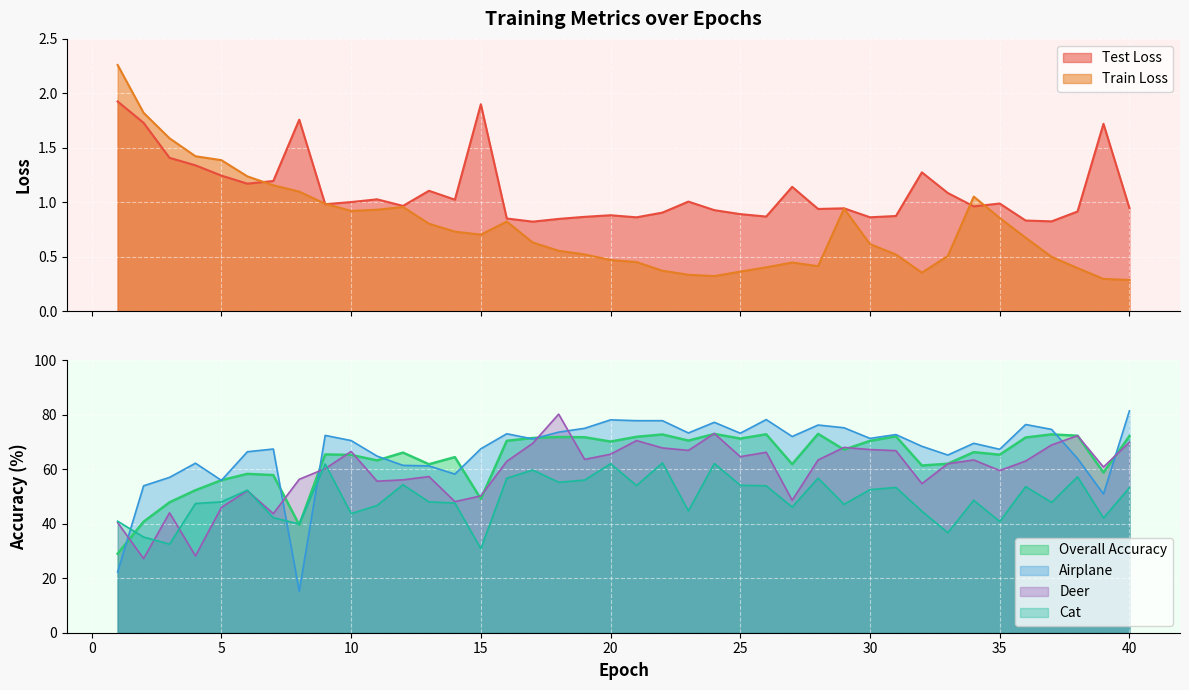

At 40, list the series in order from smallest to largest.

Train Loss, Test Loss, Cat, Deer, Overall Accuracy, Airplane